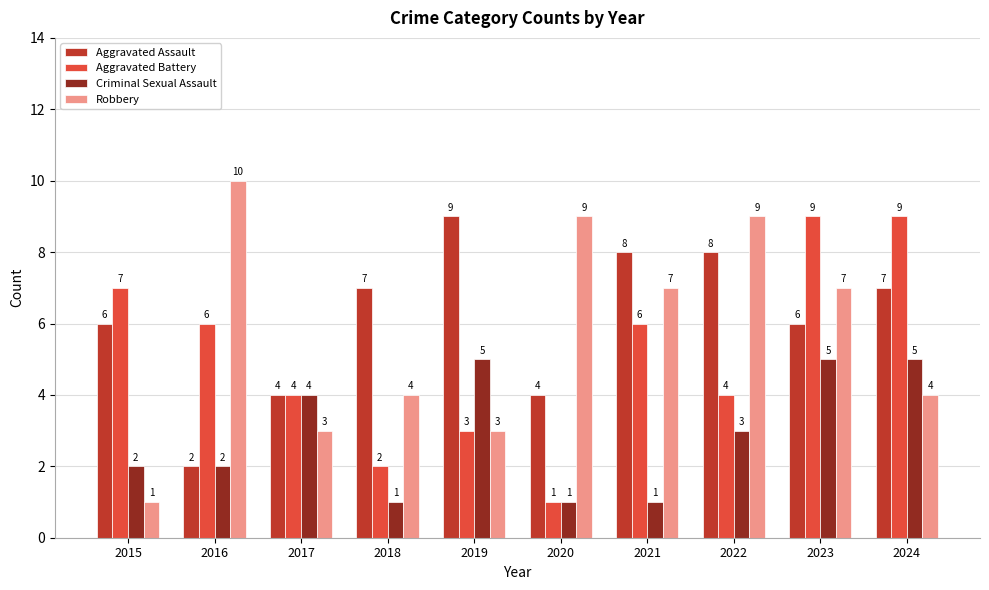

What is the smallest value displayed?

1